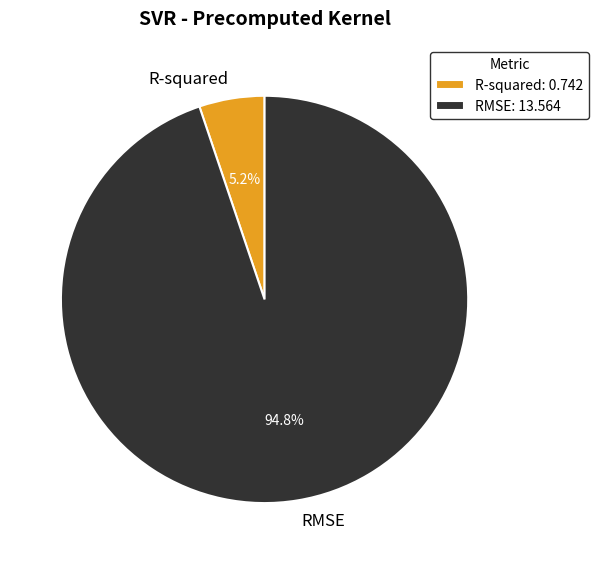

Which slice is the smallest?

R-squared